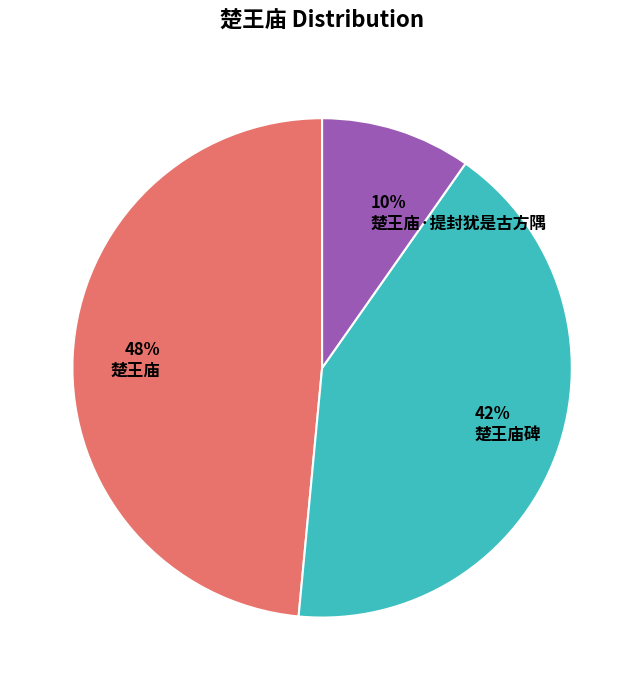

Do 楚王庙 and 楚王庙碑 together represent more than half of the pie?

Yes